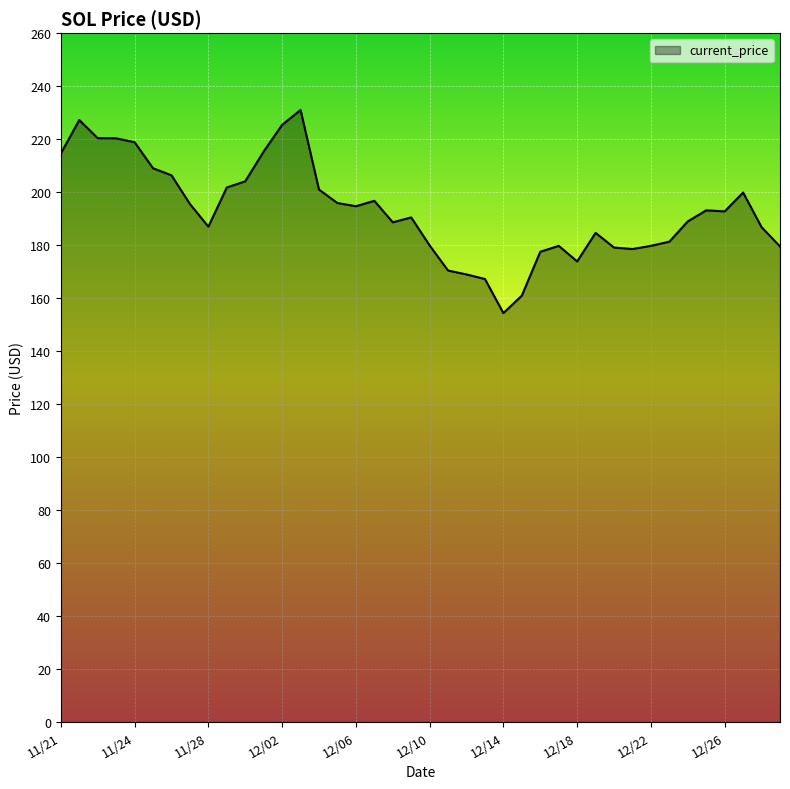

What is the maximum value shown in the chart?

231.0